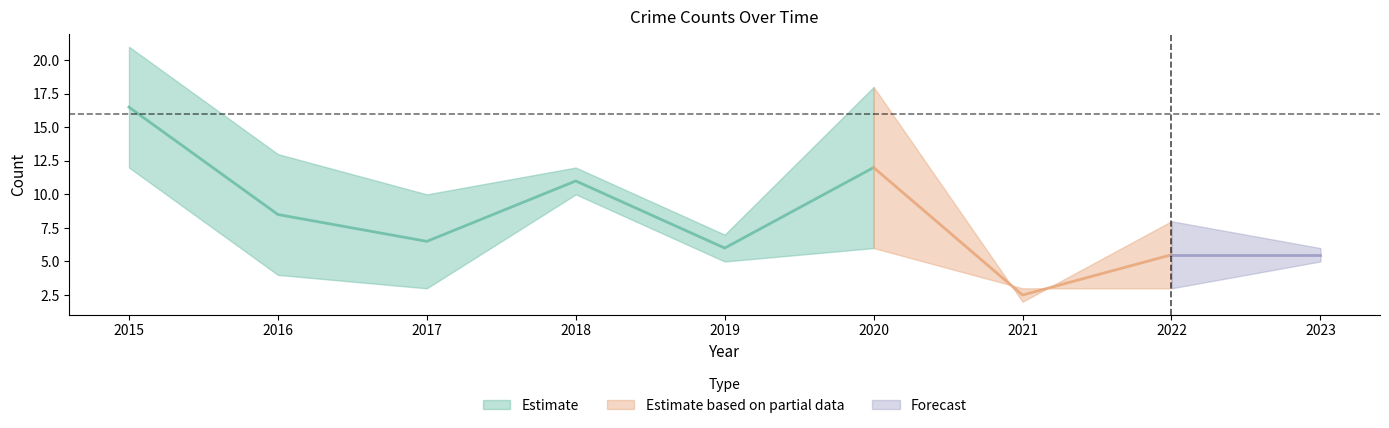

True or false: Theft has more than 1 interior local peaks.

True